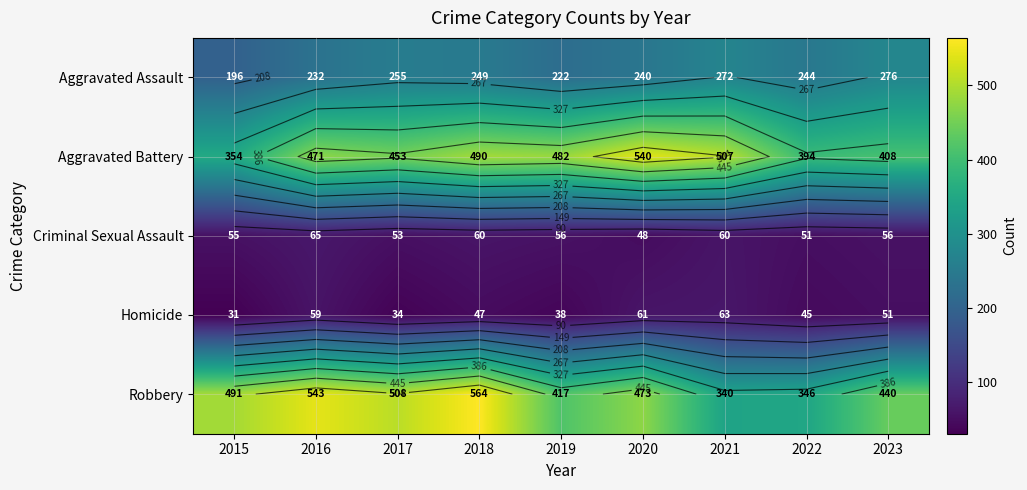

At which label does Aggravated Assault reach its minimum?

2015